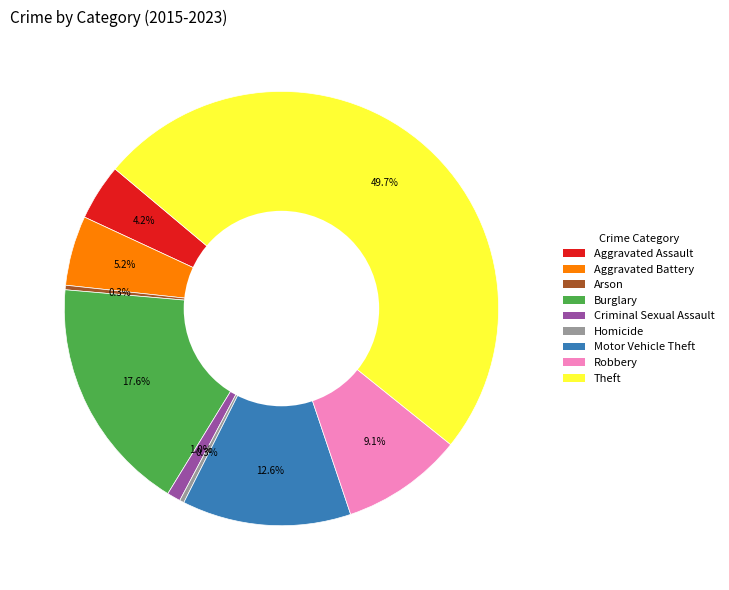

Is it true that Aggravated Assault is 4% of the pie?

True